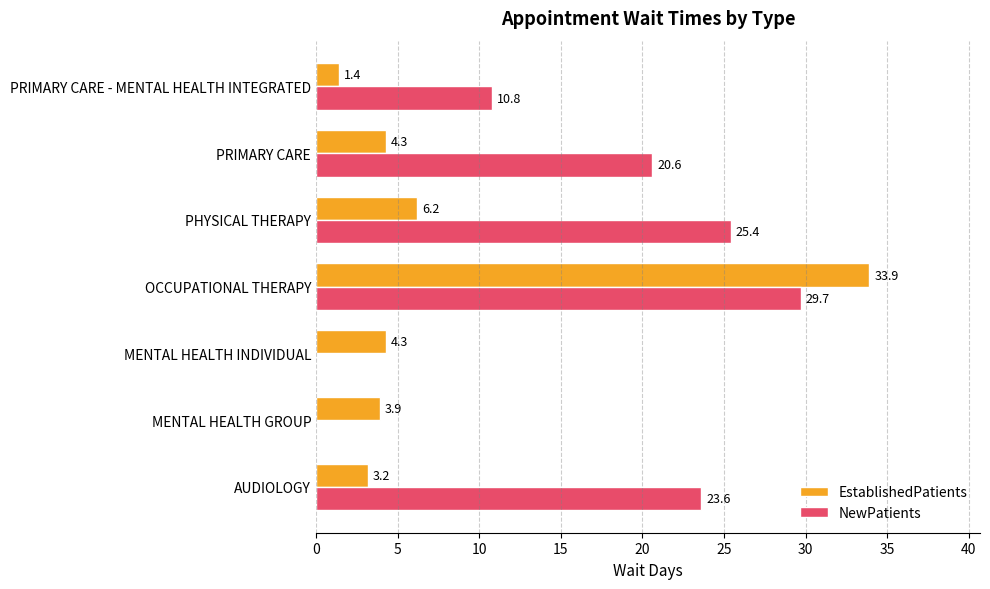

What is the total value across all series at PRIMARY CARE - MENTAL HEALTH INTEGRATED?

12.2